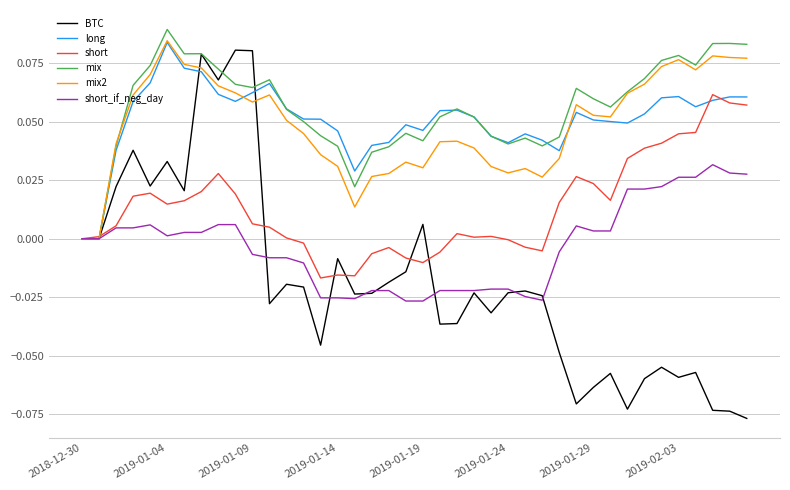

True or false: long and mix2 intersect in this chart.

True